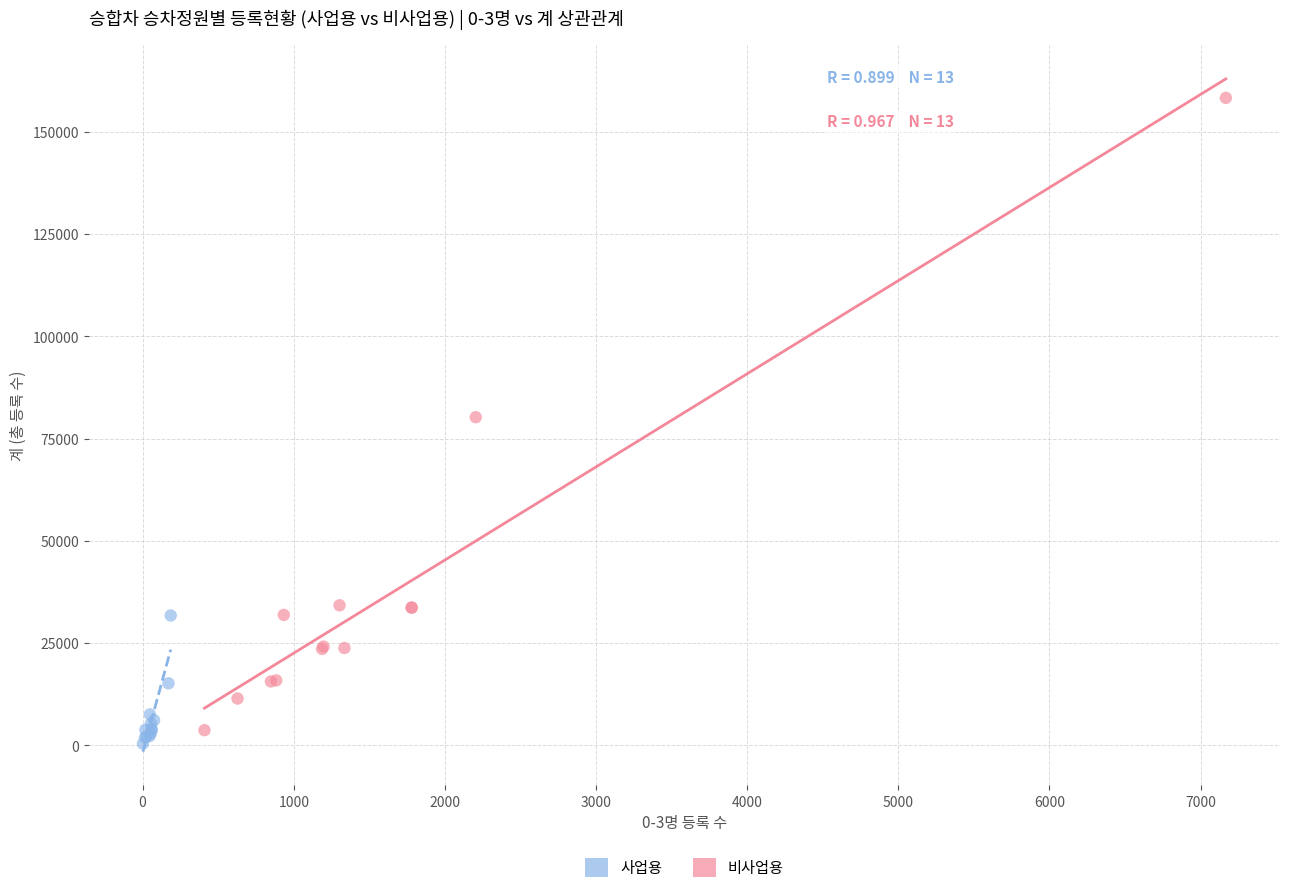

Which series has the largest Y range (max minus min)?

비사업용